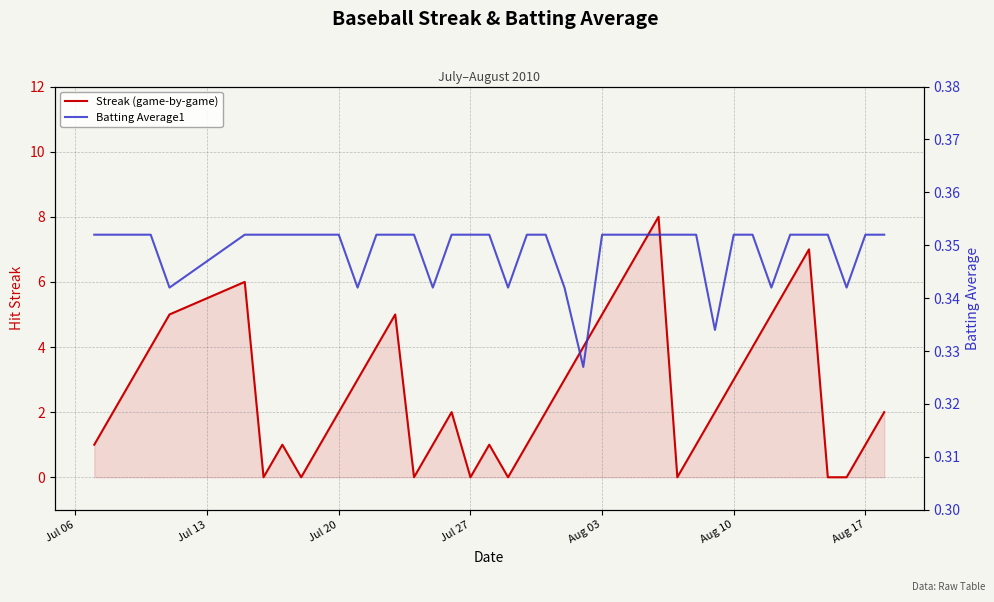

Is it true that Batting Average1 equals 0.2 at 37?

False